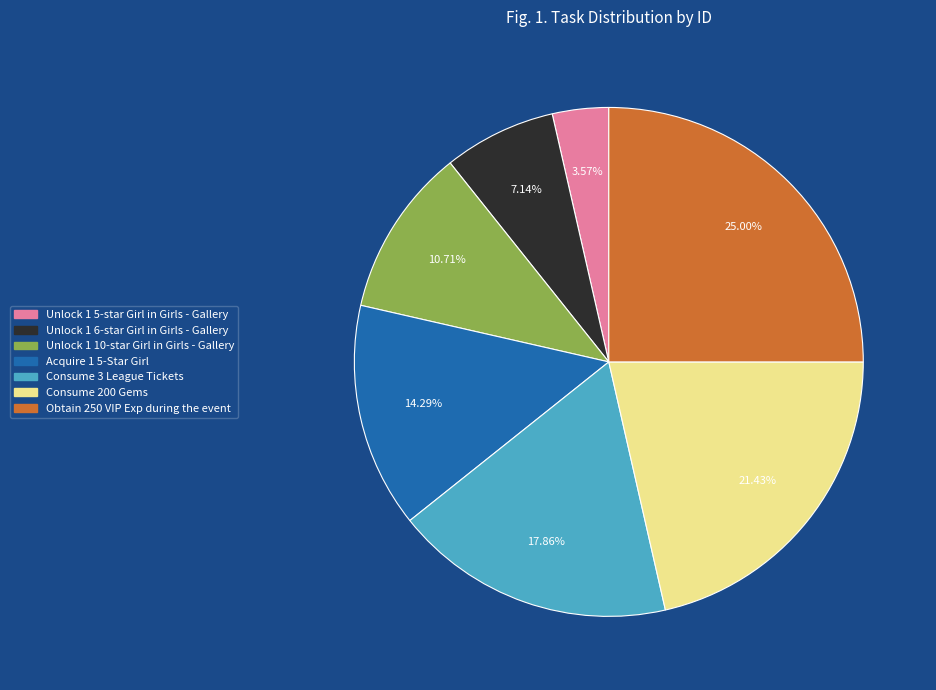

Does Unlock 1 10-star Girl in Girls - Gallery represent more than half of the total?

No